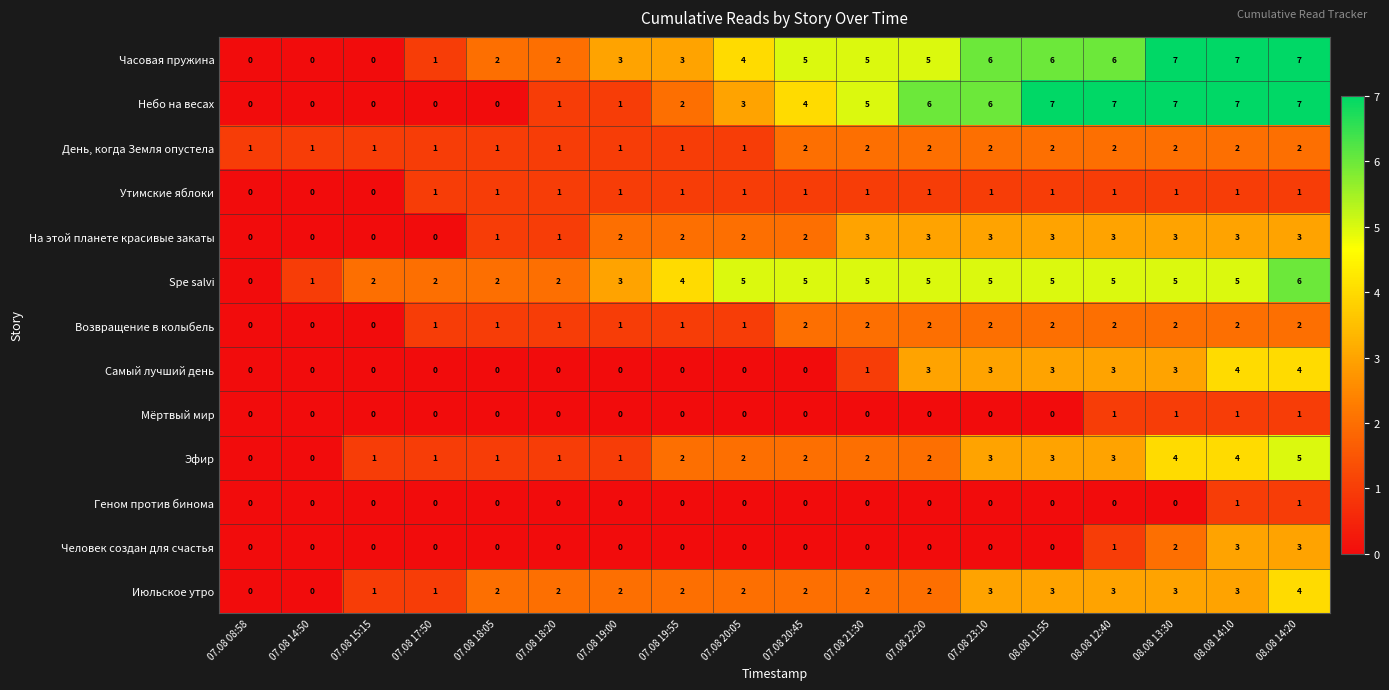

Count the Самый лучший день values in the range 0 to 3.

16